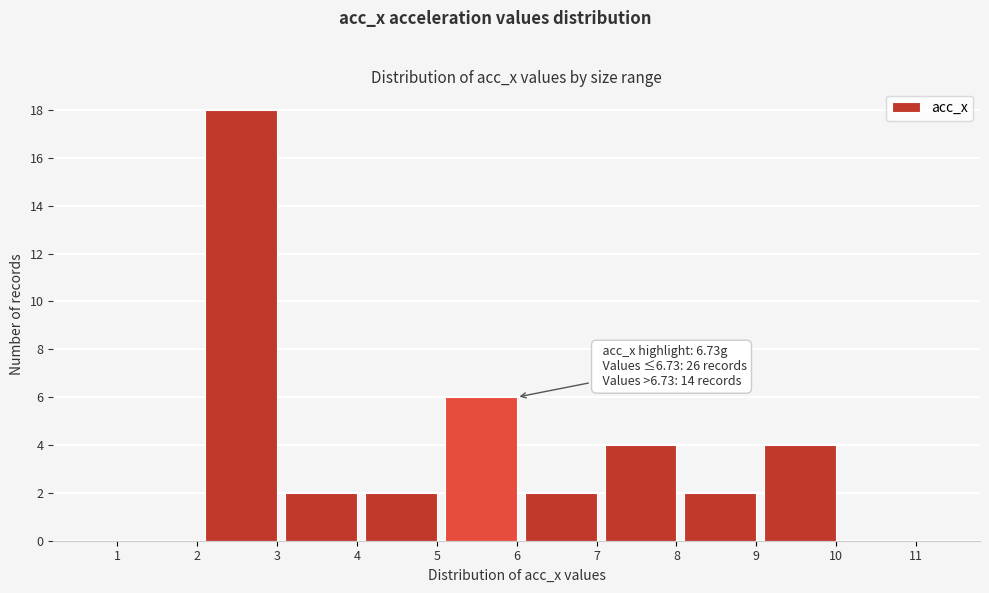

Reading left to right, list all the values displayed in this chart.

1=0	2=0	3=18	4=2	5=2	6=6	7=2	8=4	9=2	10=4	11=0